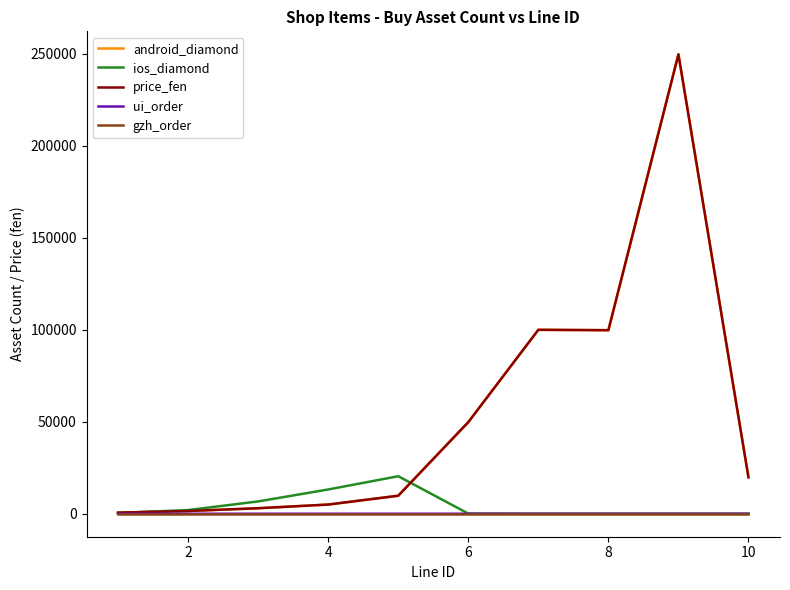

Is this an area chart (filled region under the line)?

No